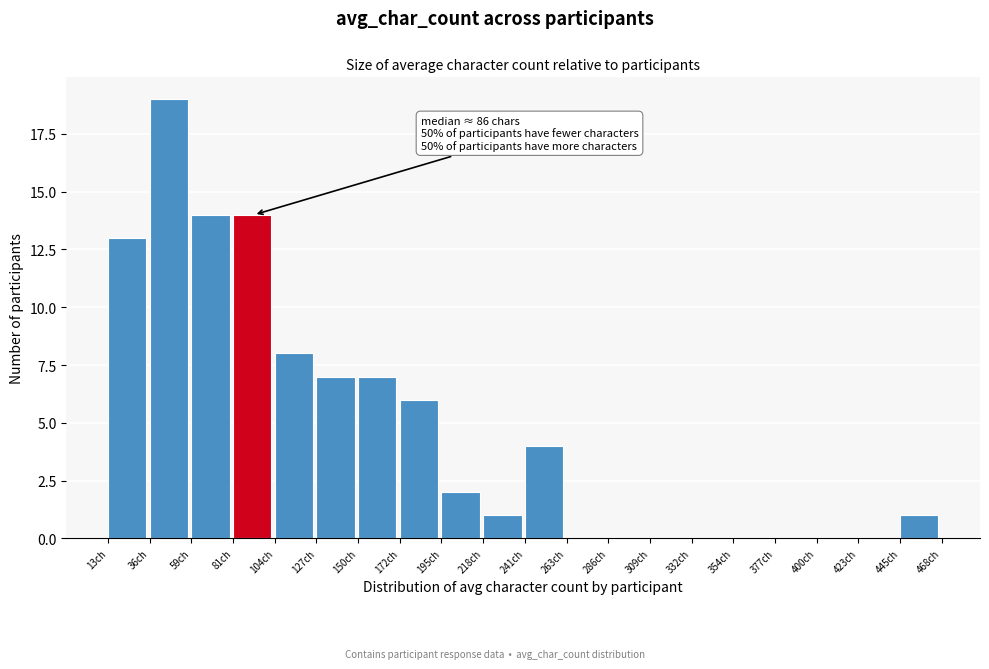

Over which range of the x-axis is the bar tallest?

35 to 60